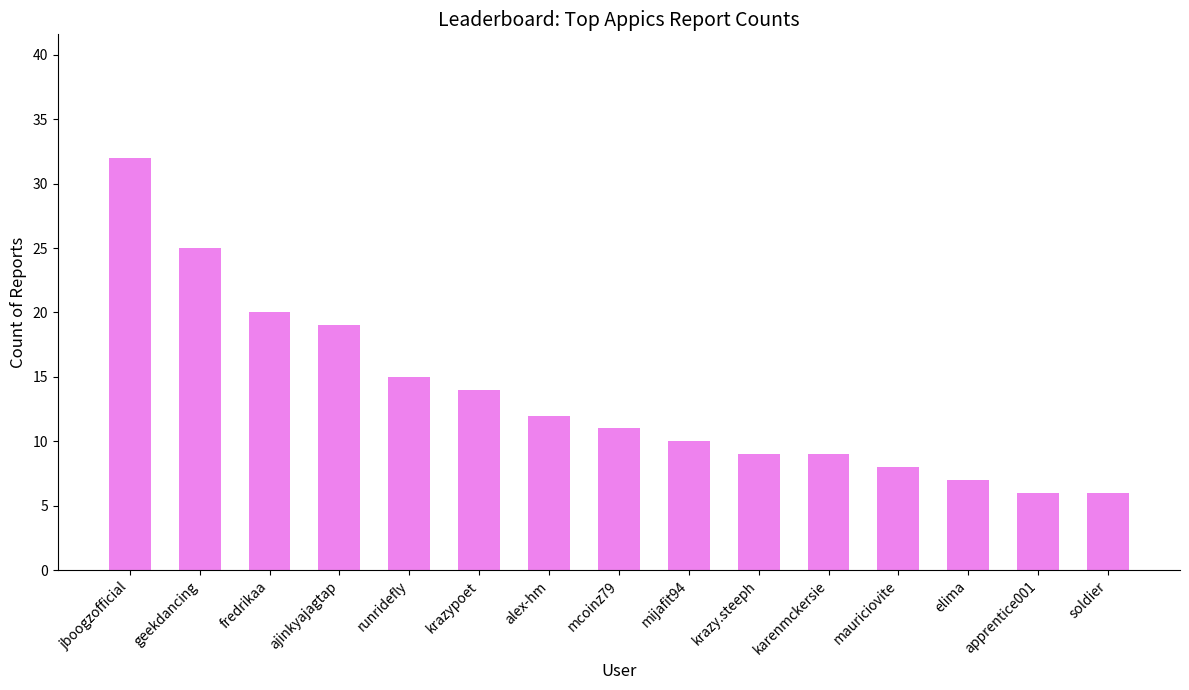

Is it true that the value at mijafit94 is 15?

False